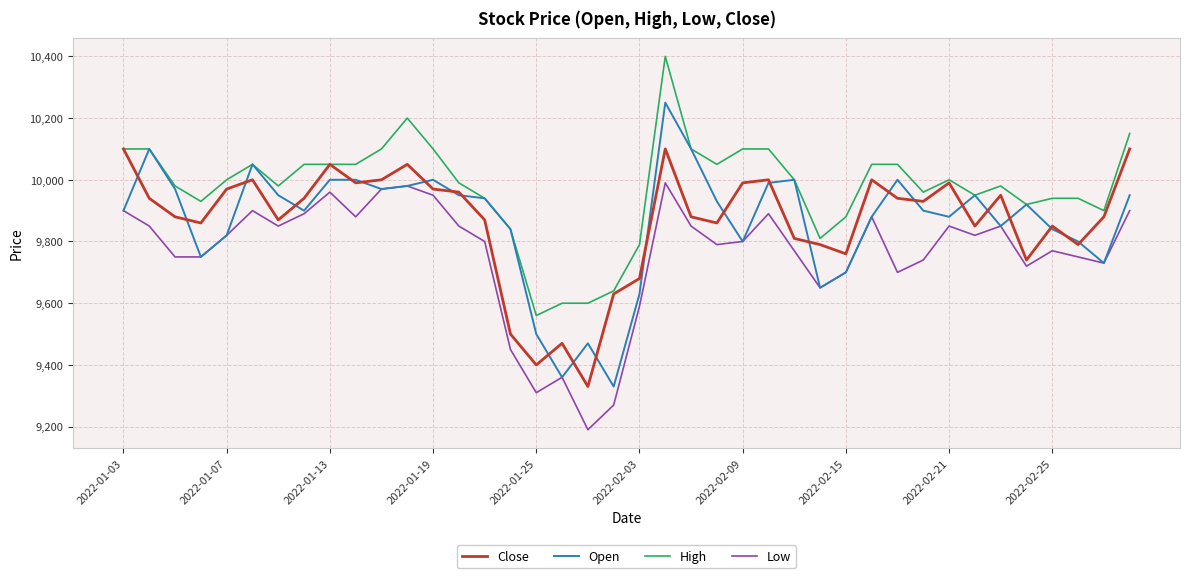

Which series has the widest spread of values?

Open